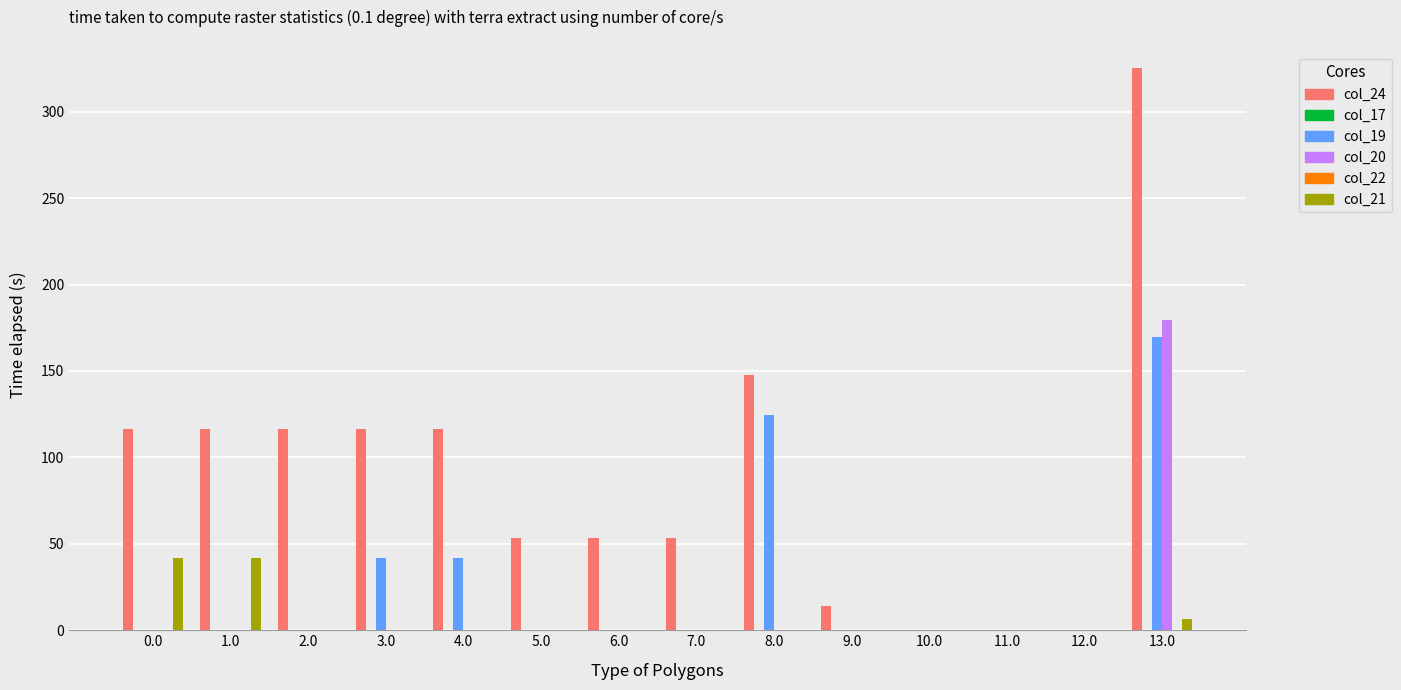

Is the value of col_24 at 1.0 greater than the value of col_20 at 6.0?

Yes